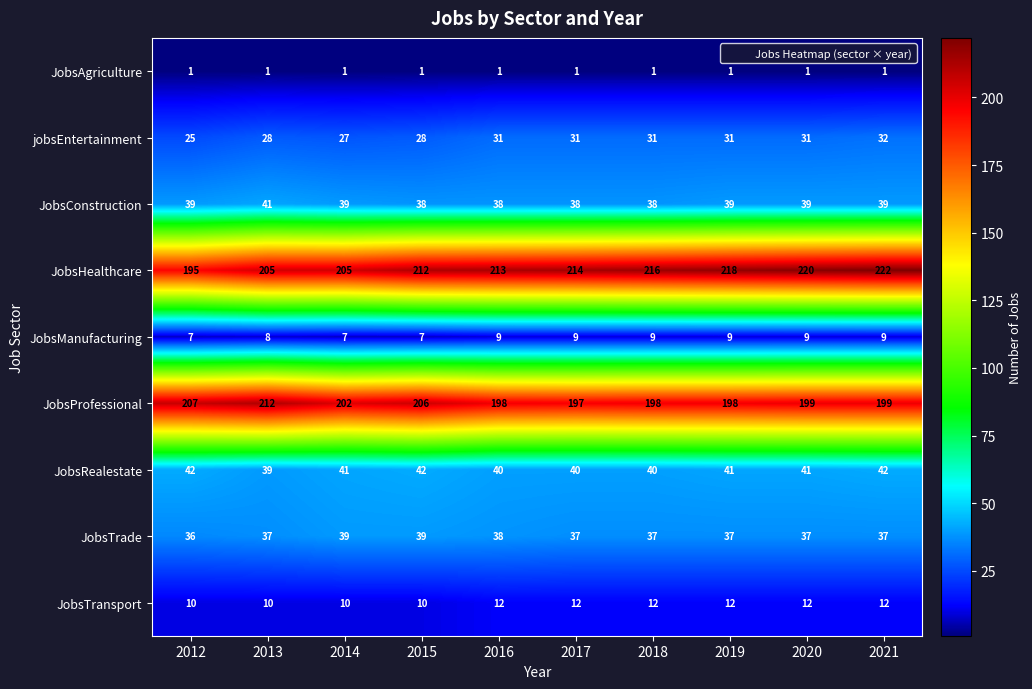

True or false: JobsProfessional has a value of 198 at 2018.

True